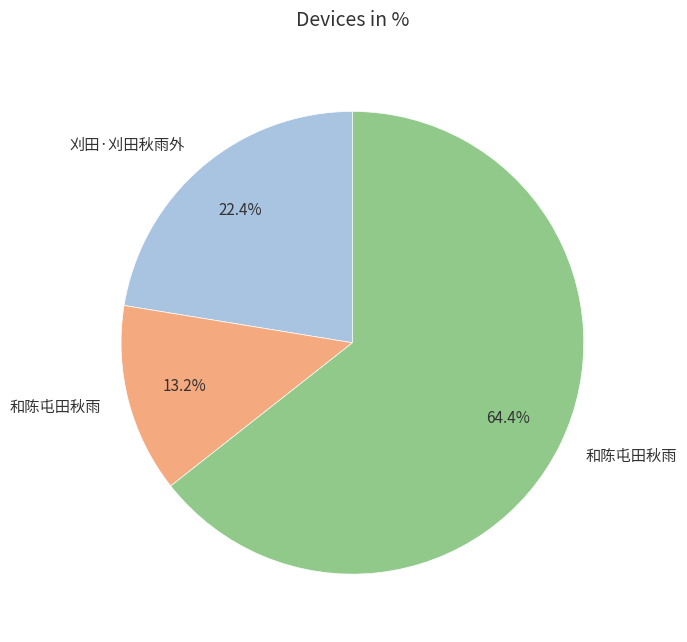

Is there any slice that represents more than half of the pie?

Yes